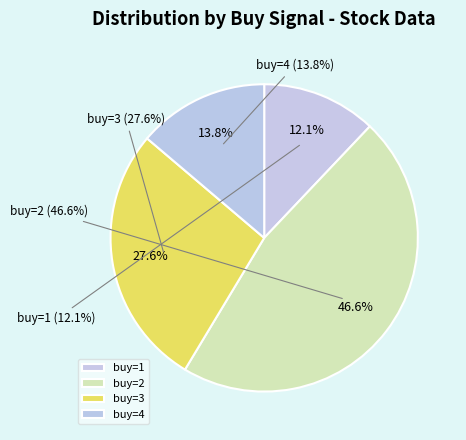

True or false: buy=3 accounts for 28% of the total.

True